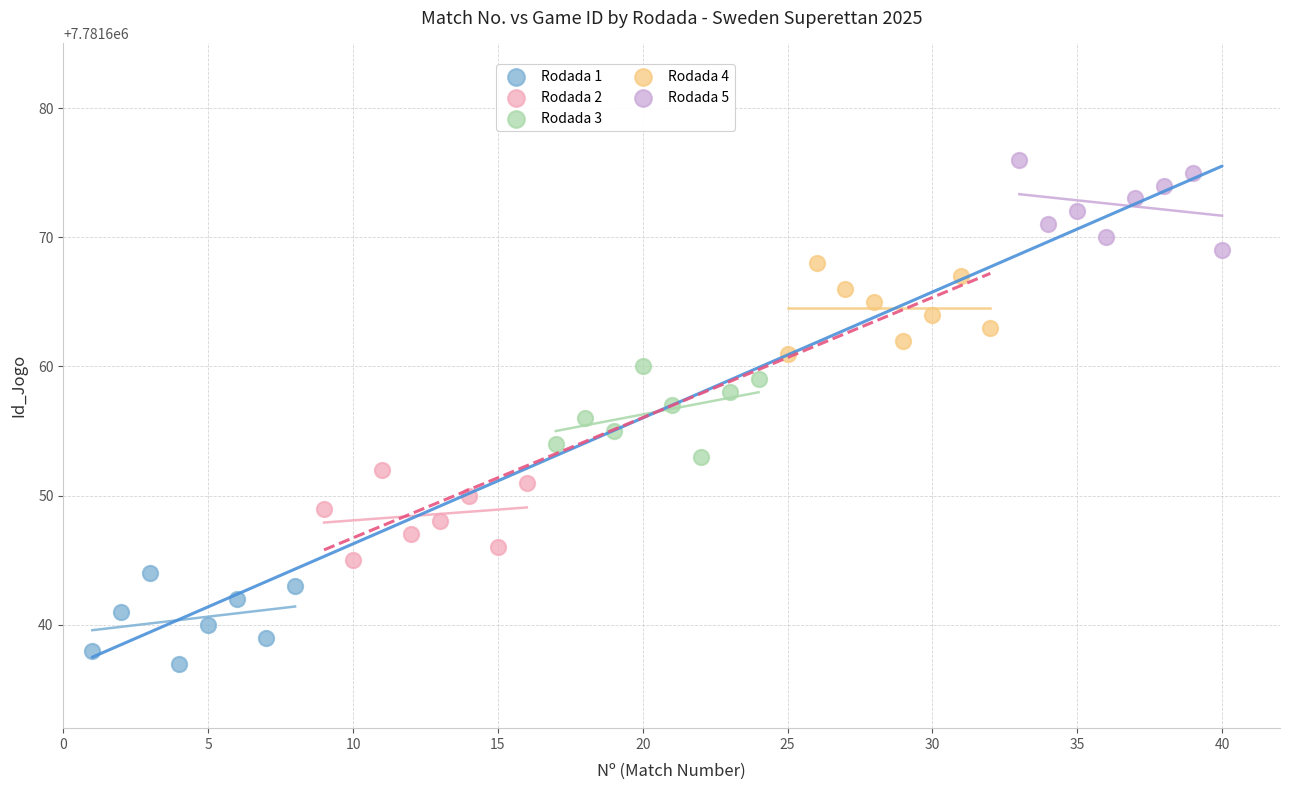

Which series contains the highest Y value?

Rodada 5